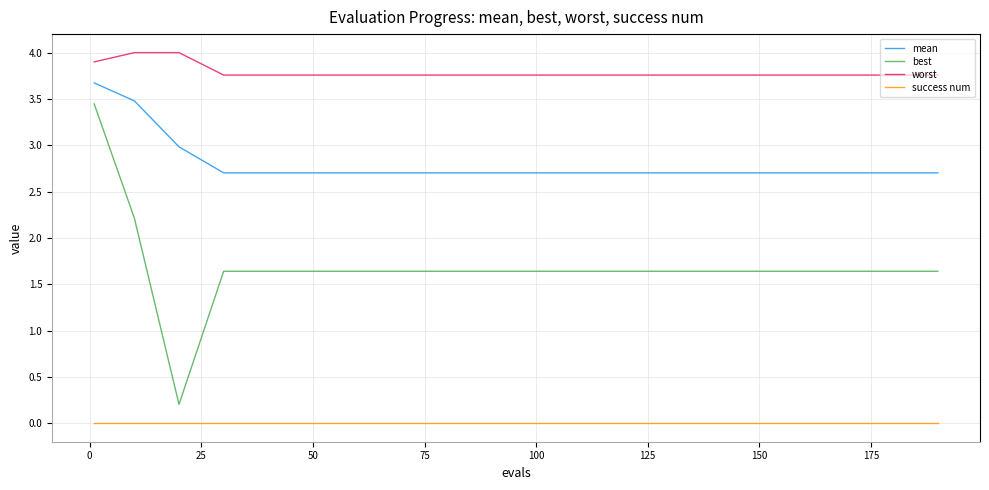

List the series in order of their overall mean, highest first.

worst, mean, best, success num